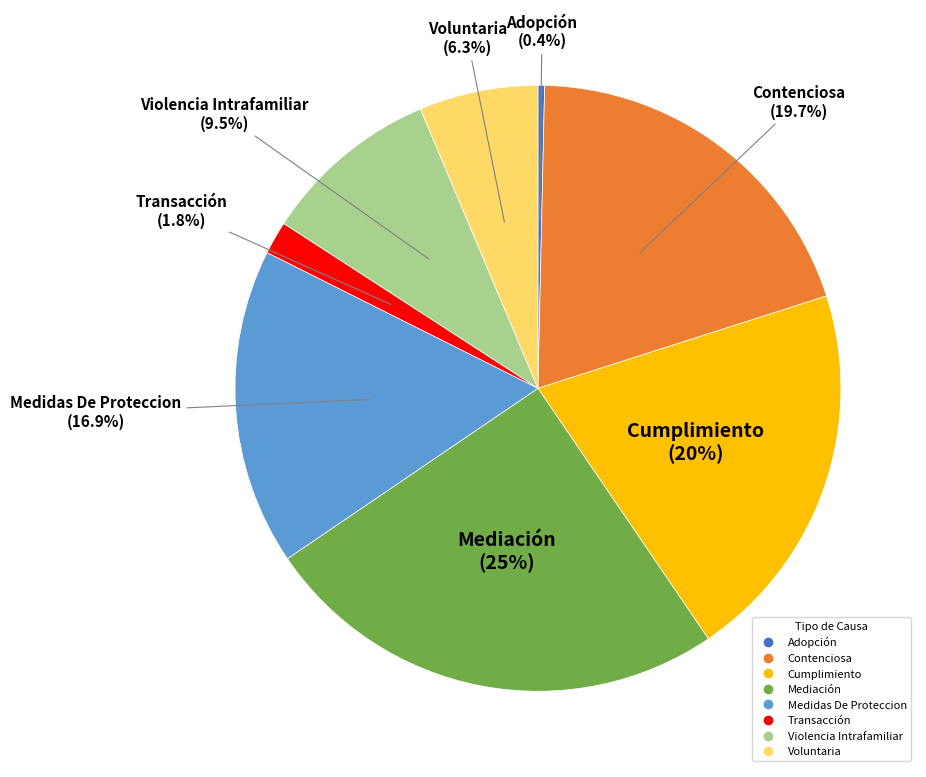

Between Medidas De Proteccion and Mediación, which is larger?

Mediación